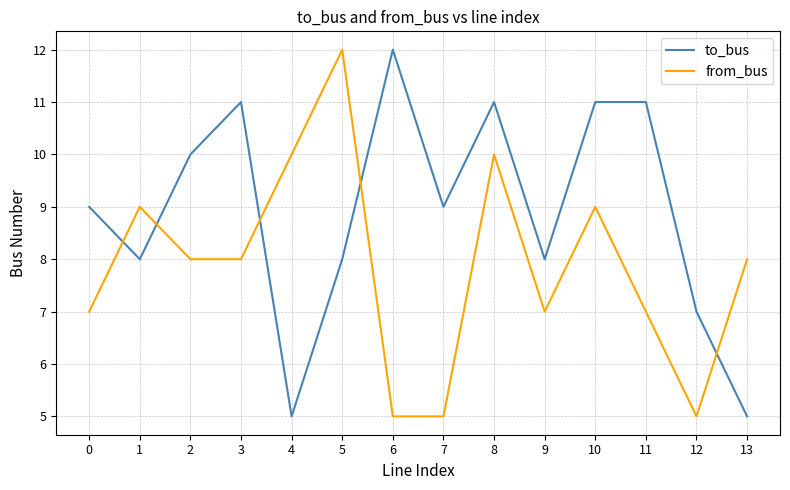

What is the total value across all series at 10?

20